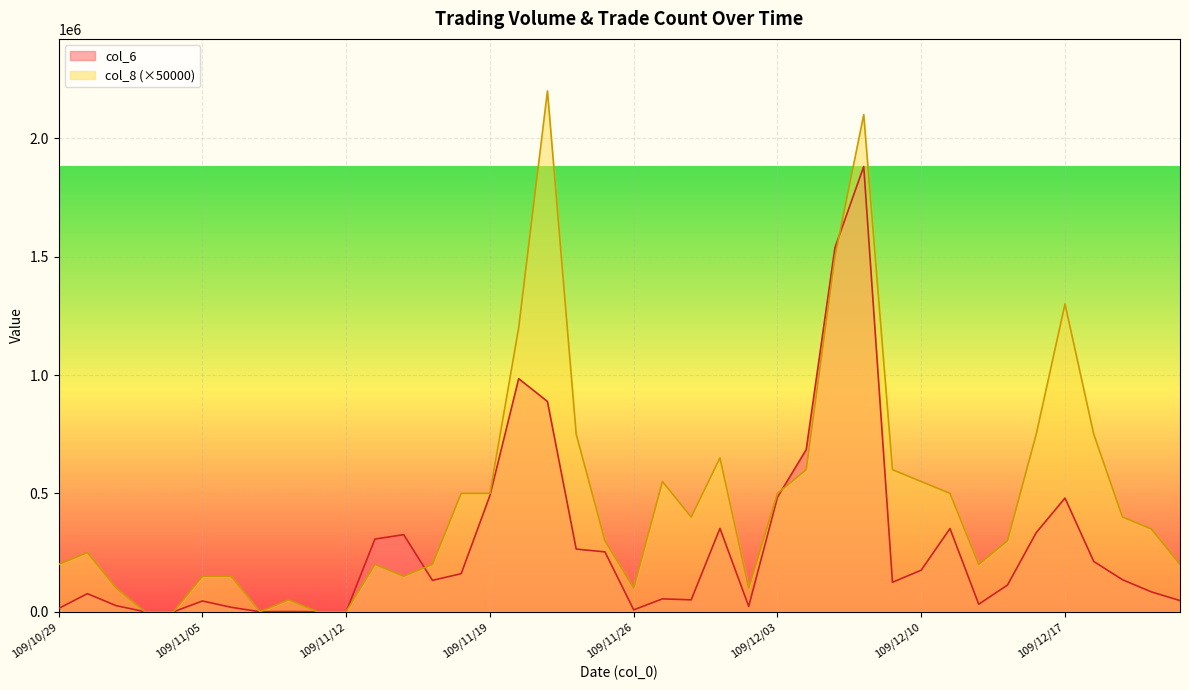

Where does the col_8 series first go above 350000?

109/11/18